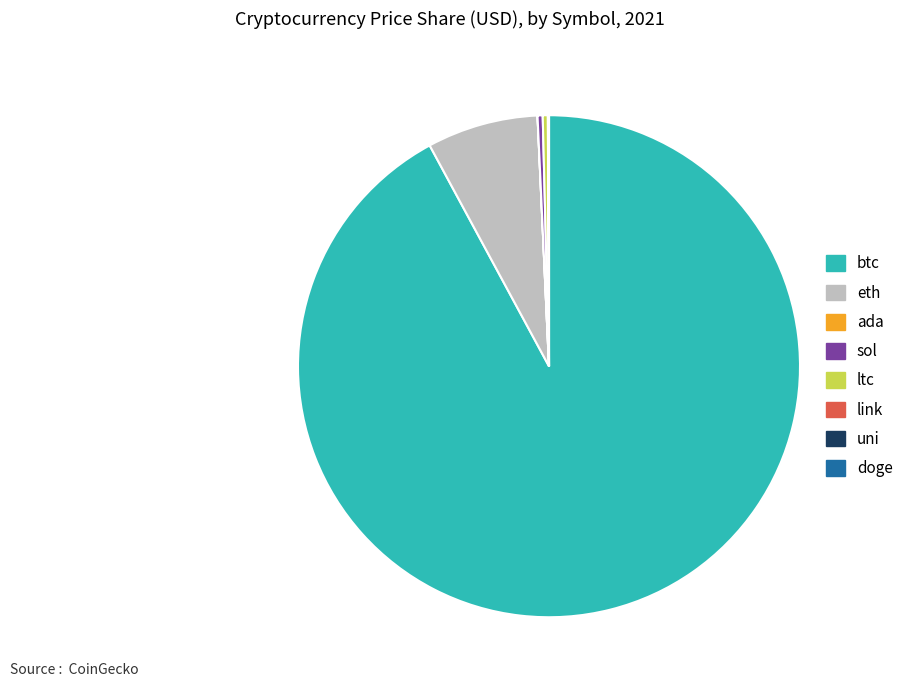

Does ltc represent more than half of the total?

No